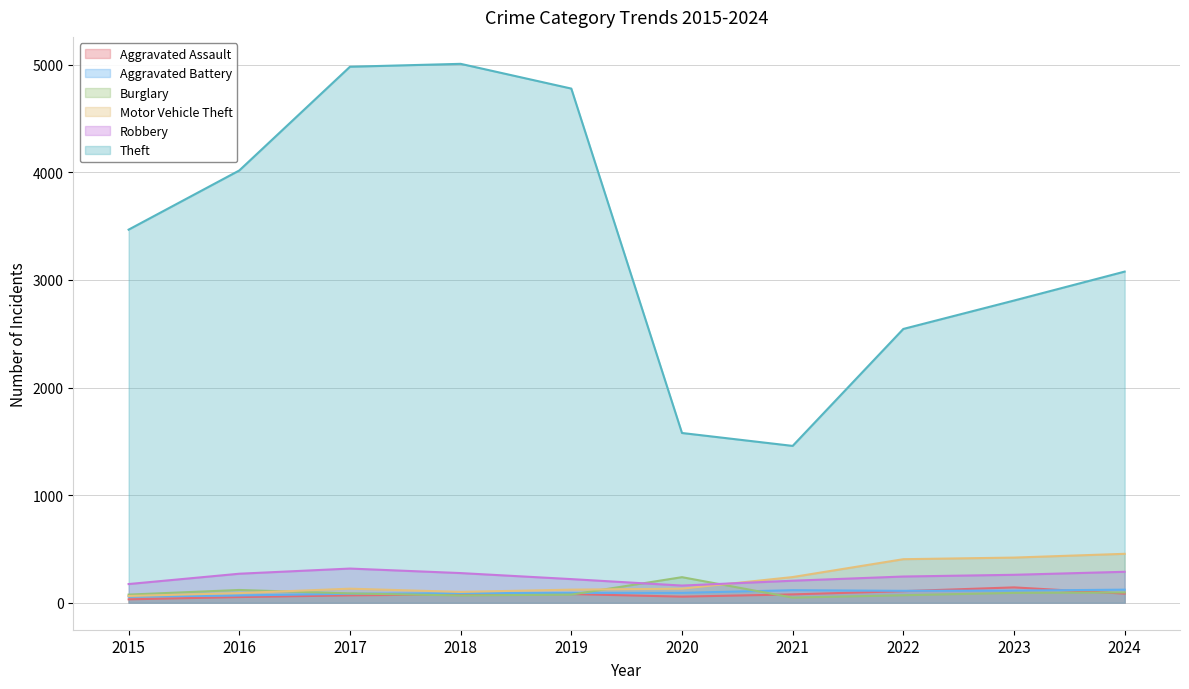

What is the difference between the highest and lowest values at 2016?

3965